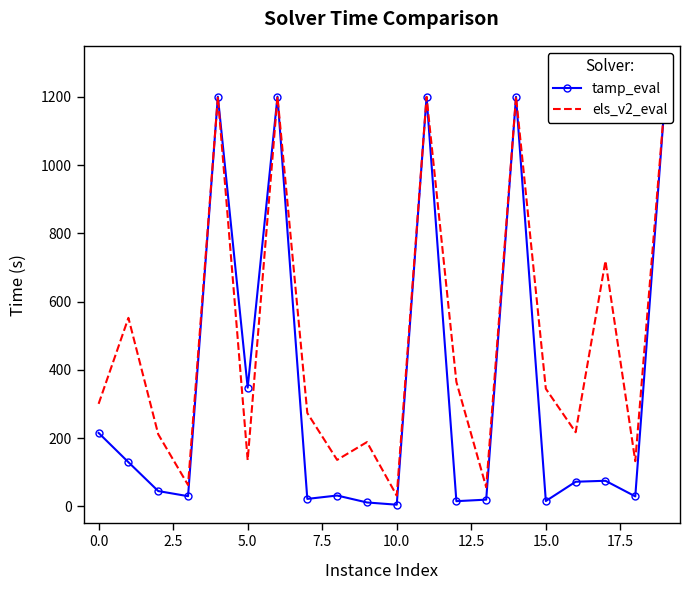

Which series has the largest range (max minus min)?

tamp_eval